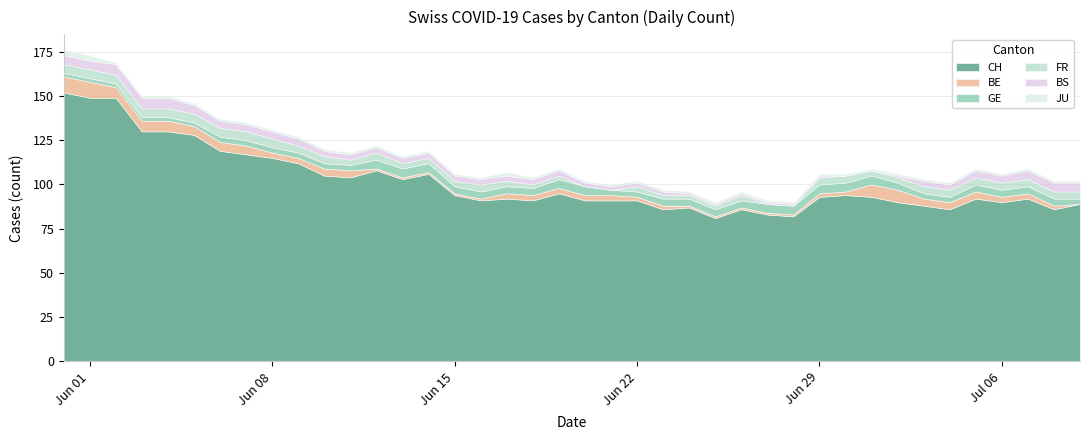

Rank the series by their maximum value, from highest to lowest.

CH, BE, BS, GE, FR, JU